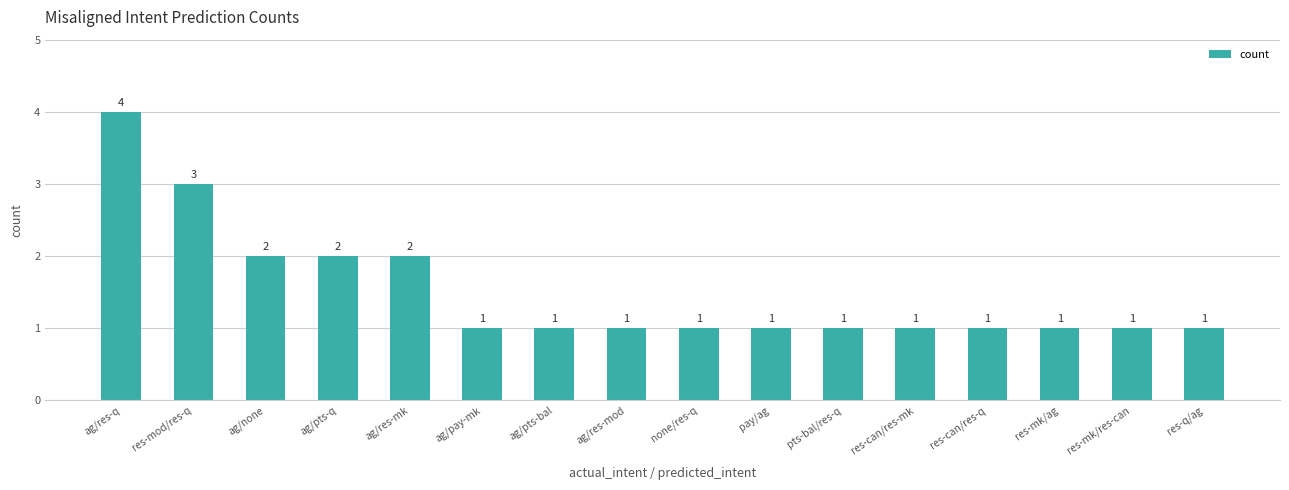

What is the change in value from ag/pts-q to res-can/res-mk?

-1